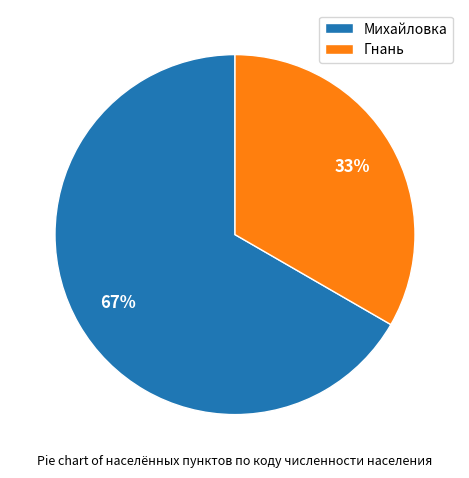

To the nearest percent, what is the combined percentage of Гнань and Михайловка?

100%